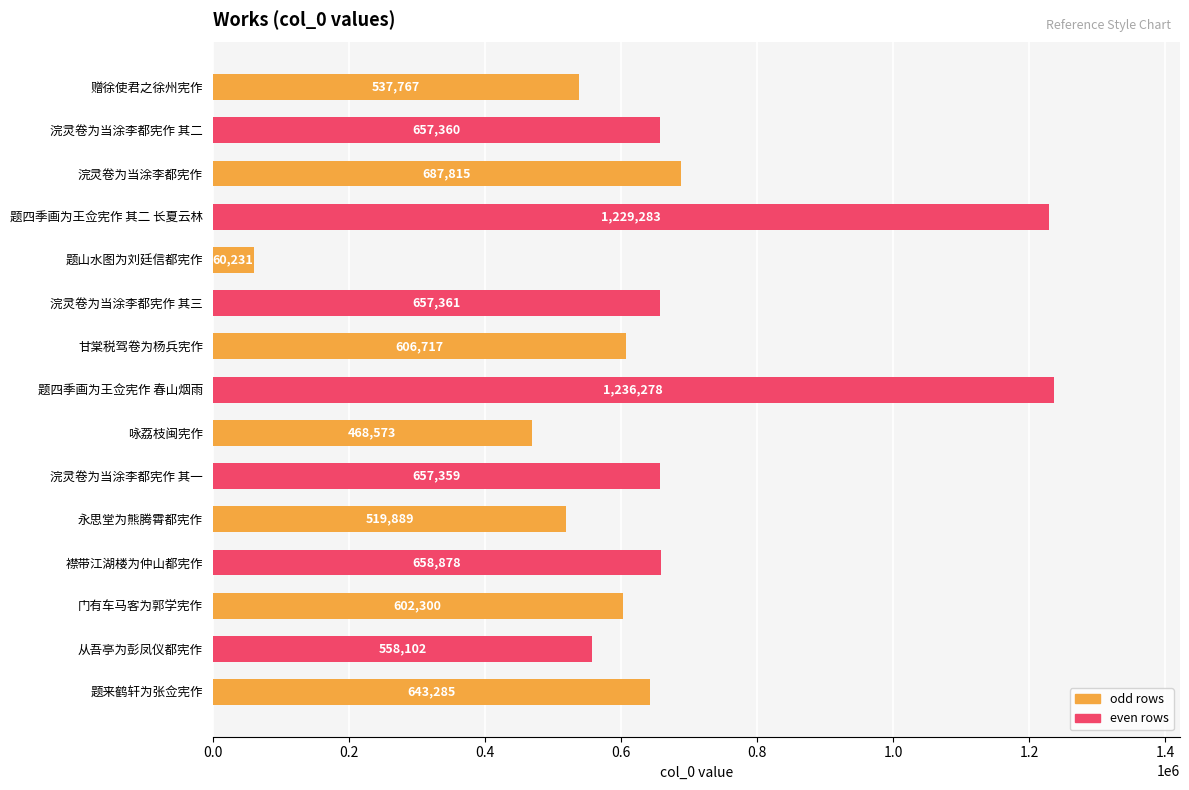

What is the ratio of the value at 门有车马客为郭学宪作 to the value at 浣灵卷为当涂李都宪作 其一?

0.9